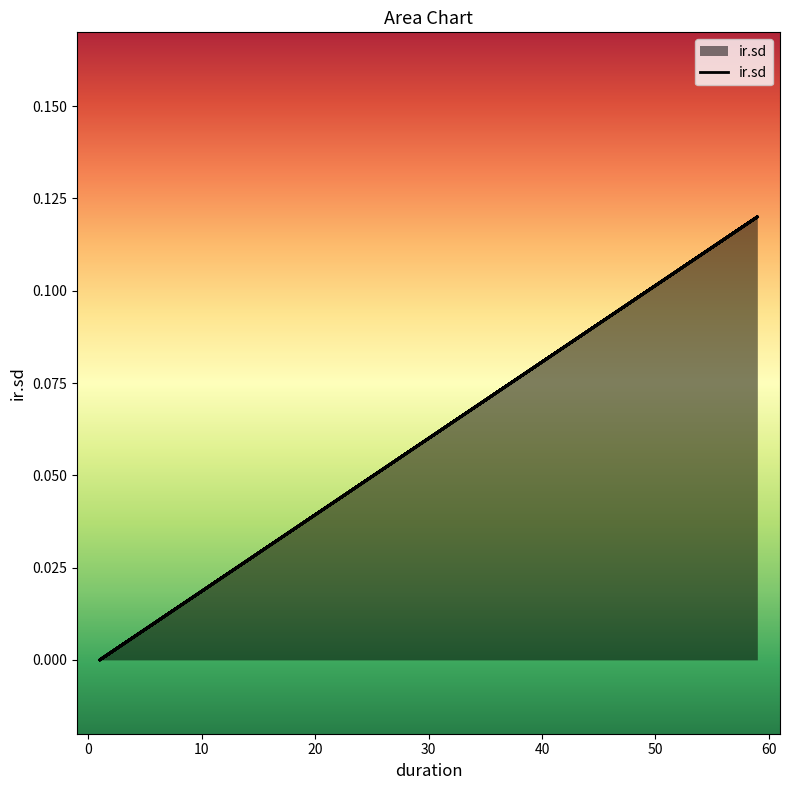

How many lines are shown in the chart?

1